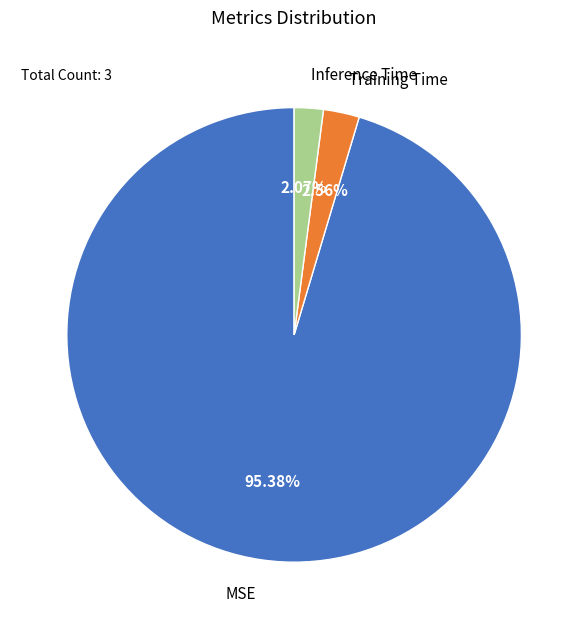

To the nearest percent, what is the average slice percentage?

33%